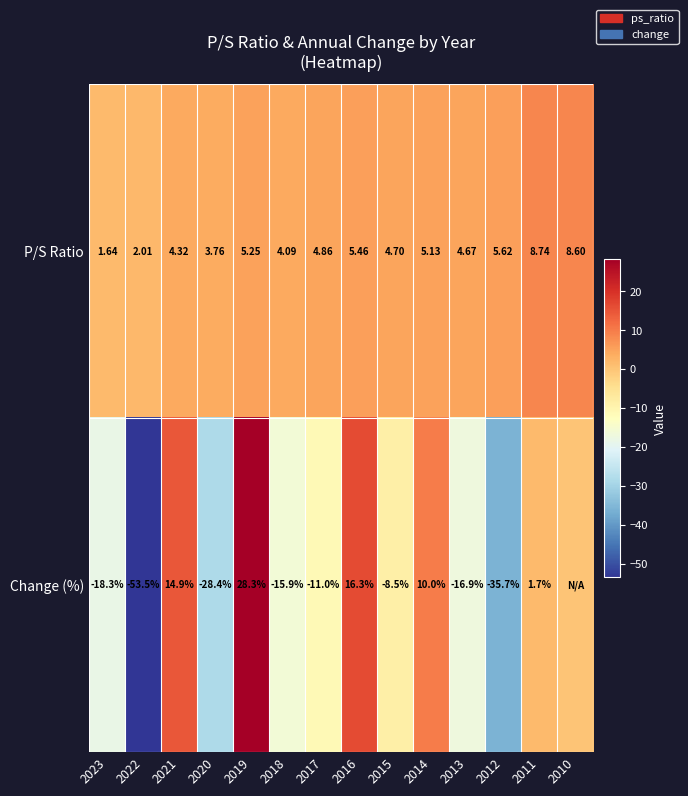

What is the maximum value for P/S Ratio?

8.7